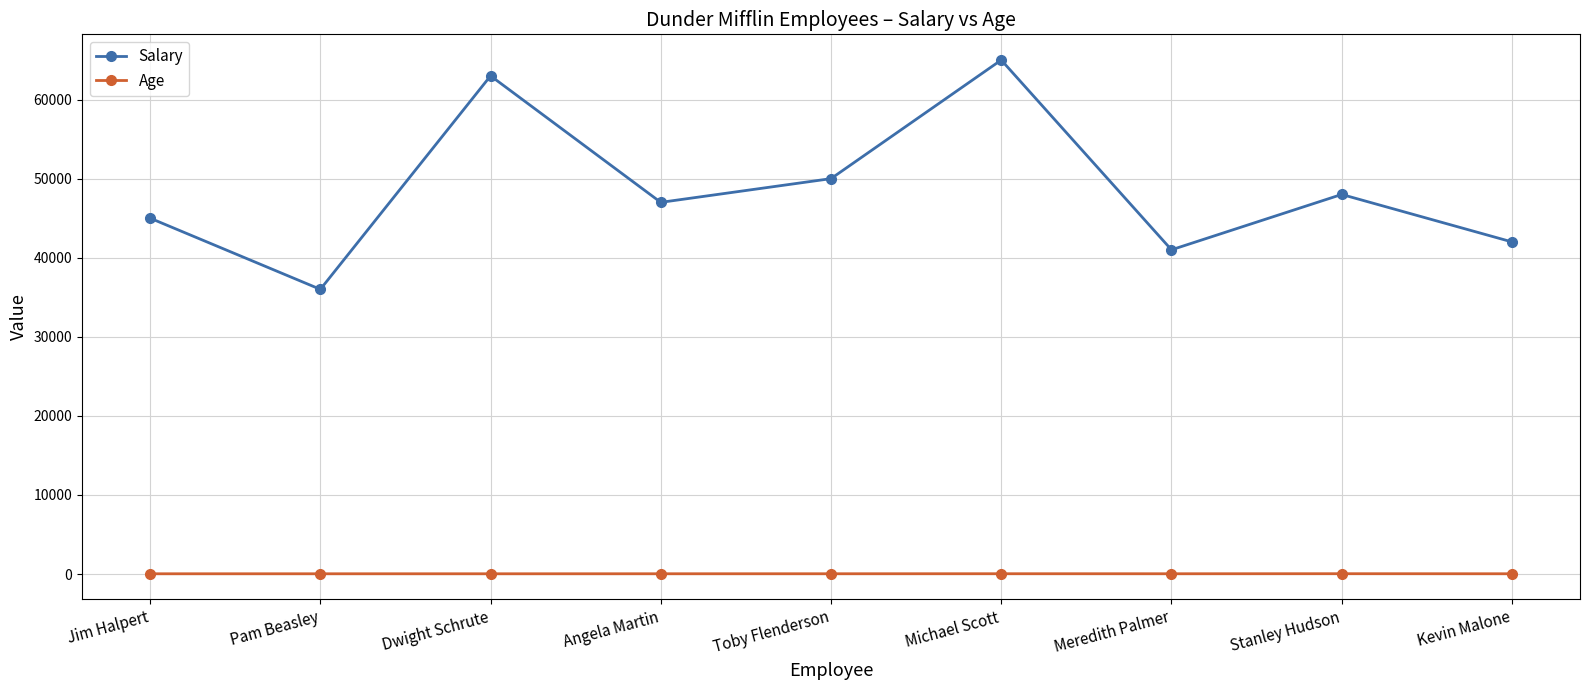

How many data points does each series have?

9